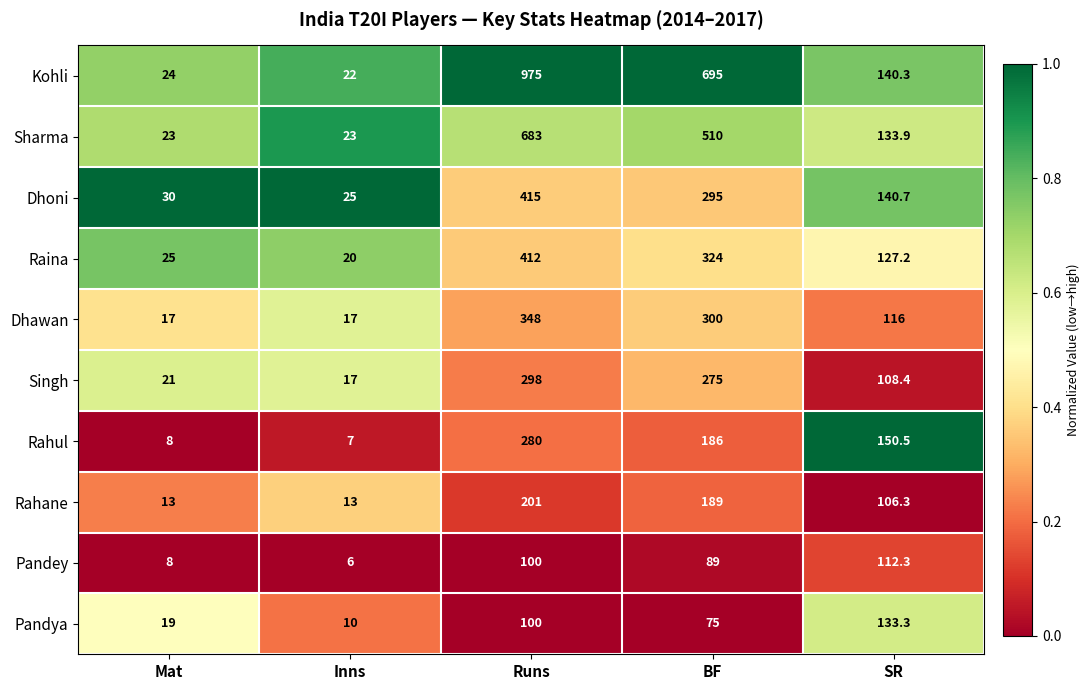

Between Runs and SR, which series saw the biggest shift?

Kohli